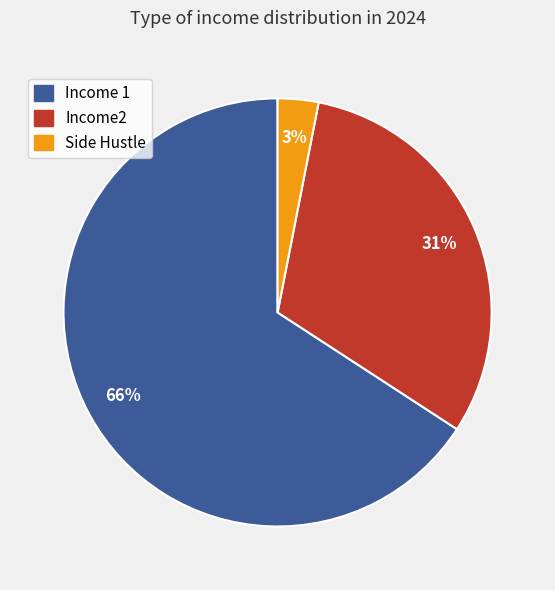

Which has a higher value, Side Hustle or Income 1?

Income 1